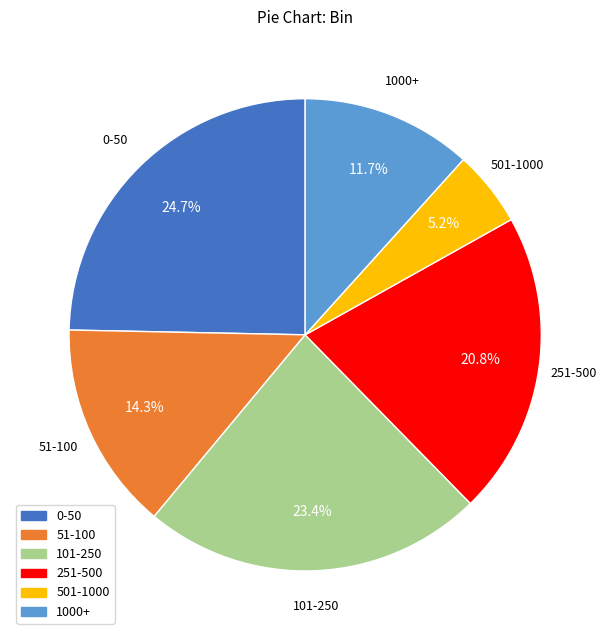

Rank the categories by value from highest to lowest.

0-50, 101-250, 251-500, 51-100, 1000+, 501-1000